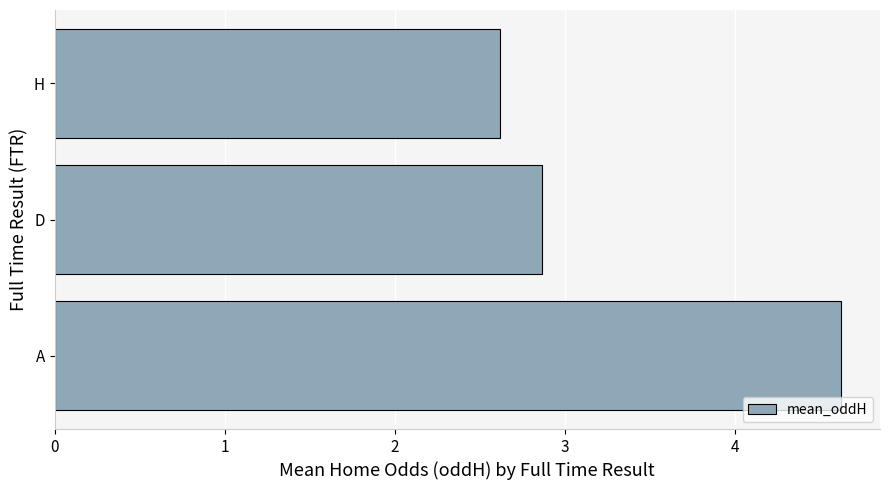

What is the change in value from A to D?

-1.8